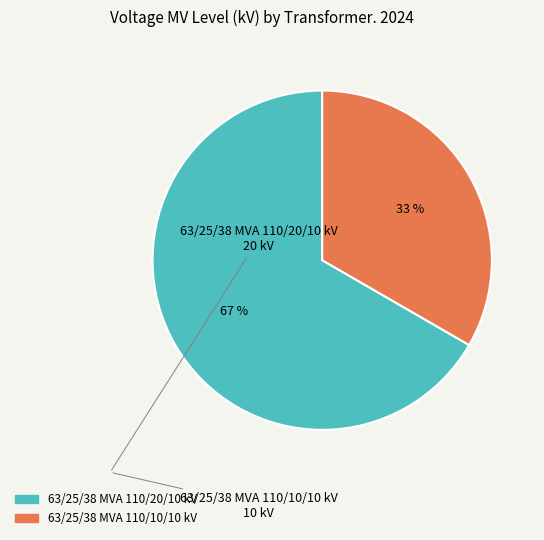

To the nearest percent, what portion does 63/25/38 MVA 110/10/10 kV represent?

33%